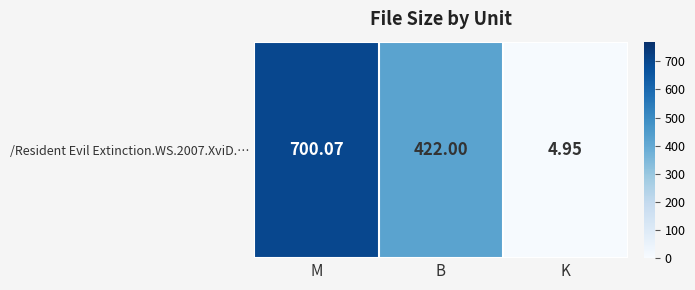

Reading left to right, list all the values displayed in this chart.

M=700.1	B=422.0	K=5.0